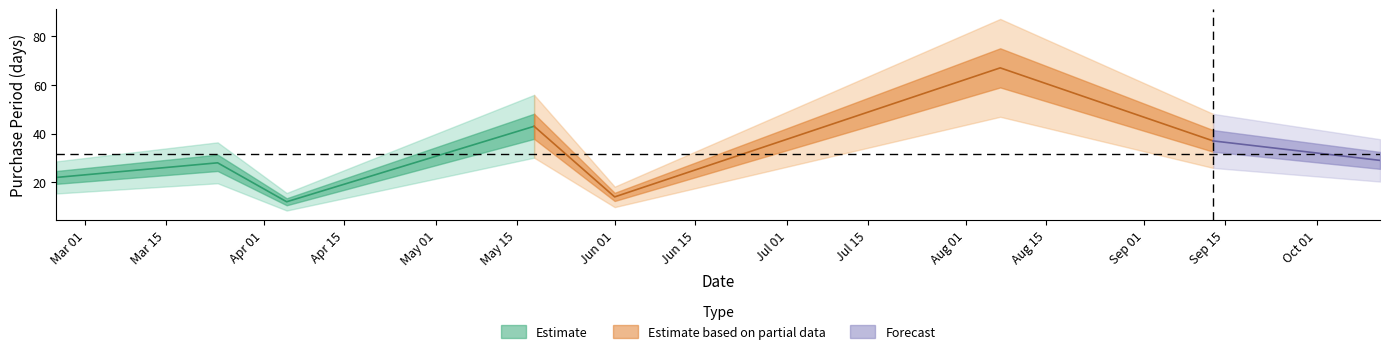

How many values are below 29?

4